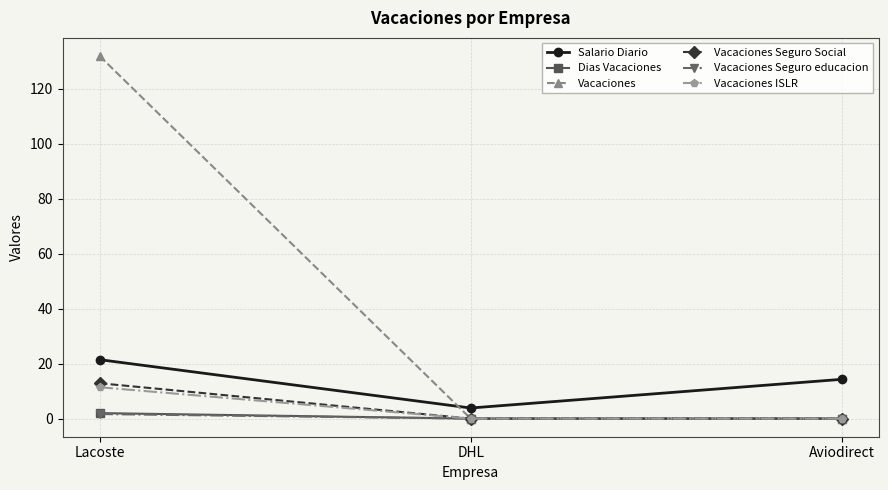

What is the difference between the highest and lowest values at Aviodirect?

14.3